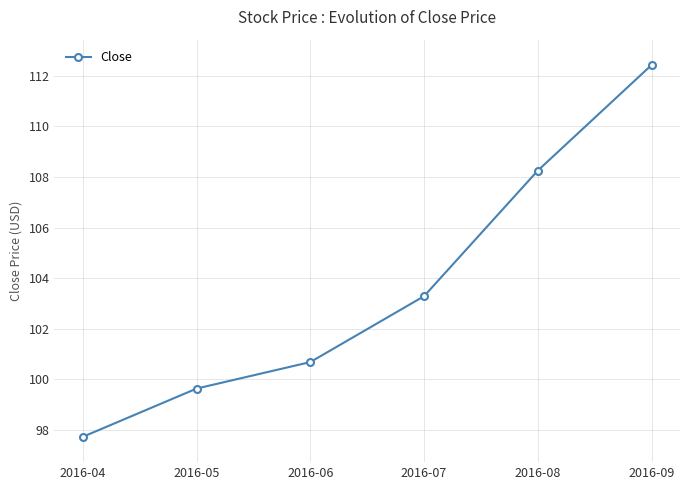

The chart shows a value of 148.4 at 2016-09. True or false?

False